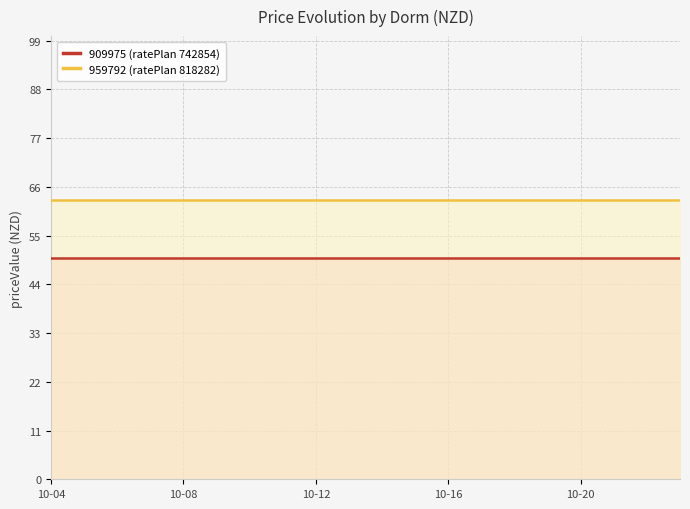

Does the chart have visible grid lines?

Yes